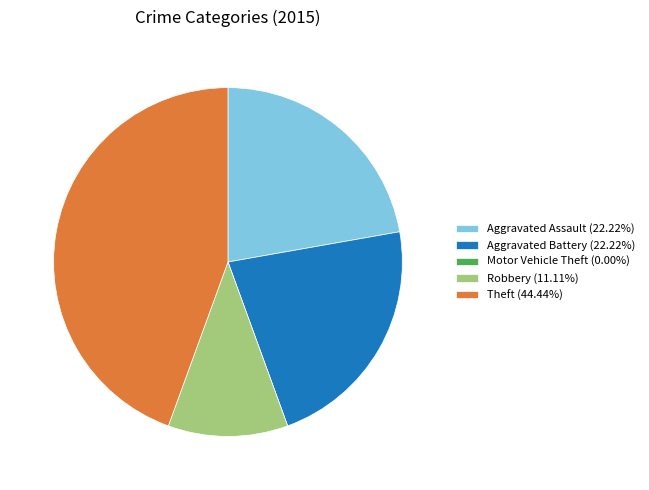

Is there any slice that represents more than half of the pie?

No